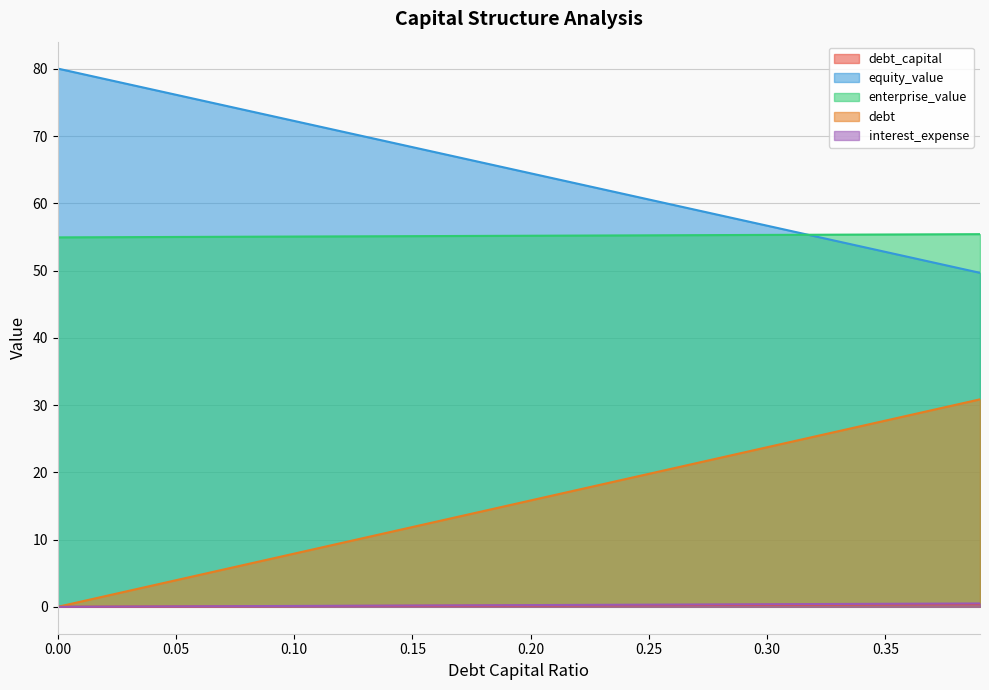

True or false: enterprise_value has a value of 54.9 at 0.00.

True